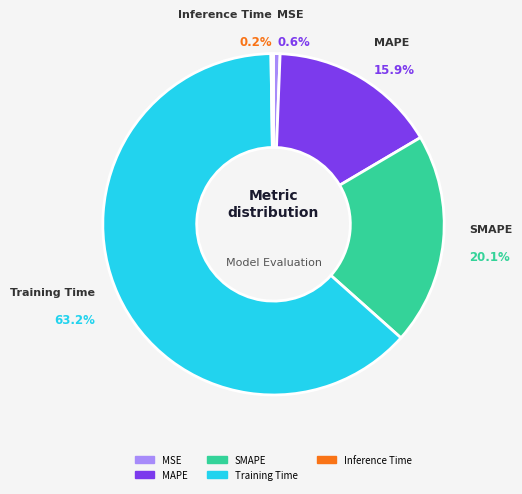

To the nearest percent, what portion does MAPE represent?

16%